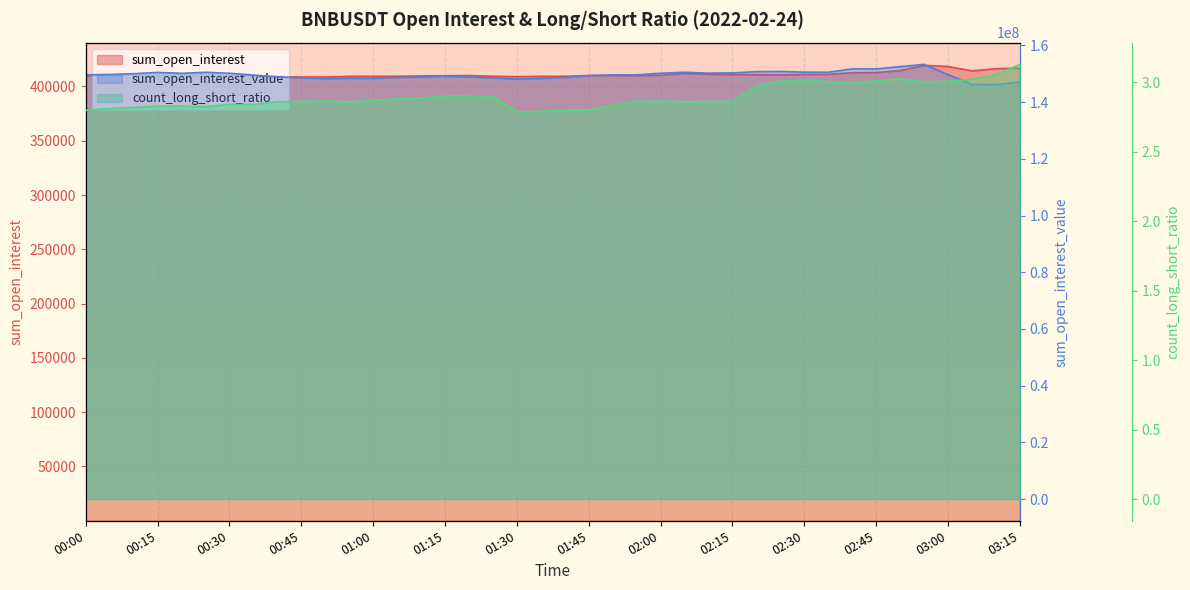

Where is the first local minimum for sum_open_interest_value?

00:20